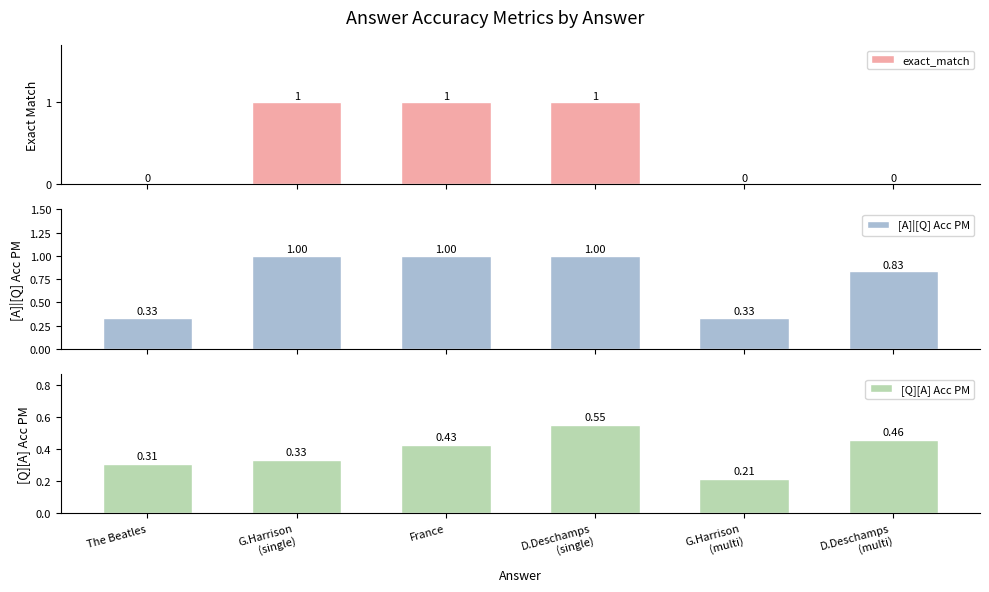

What are all the series names shown in the legend?

exact_match, [A]|[Q] Acc PM, [Q][A] Acc PM